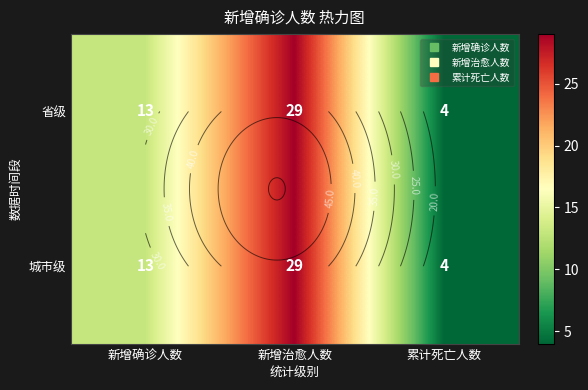

What is the sum of the 省级 values at 累计死亡人数 and 新增治愈人数?

33